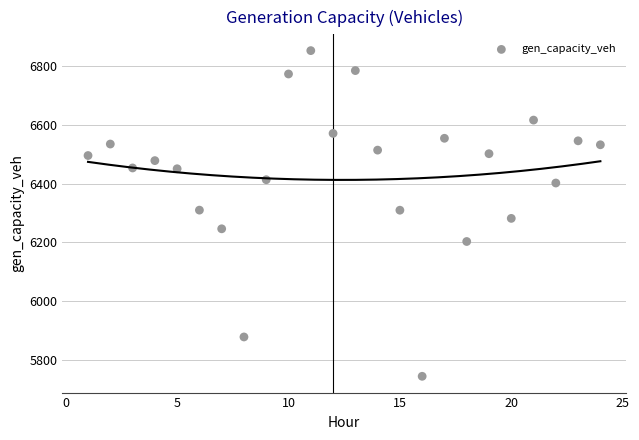

What is the range of Y values (max minus min)?

1108.6